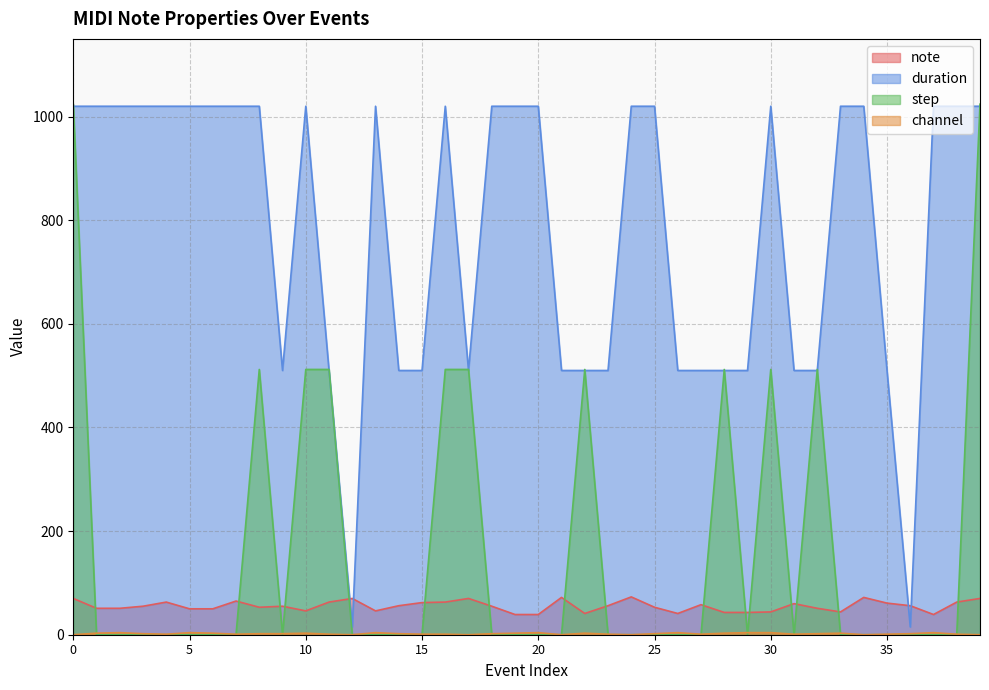

How many data points in channel are above 2?

15